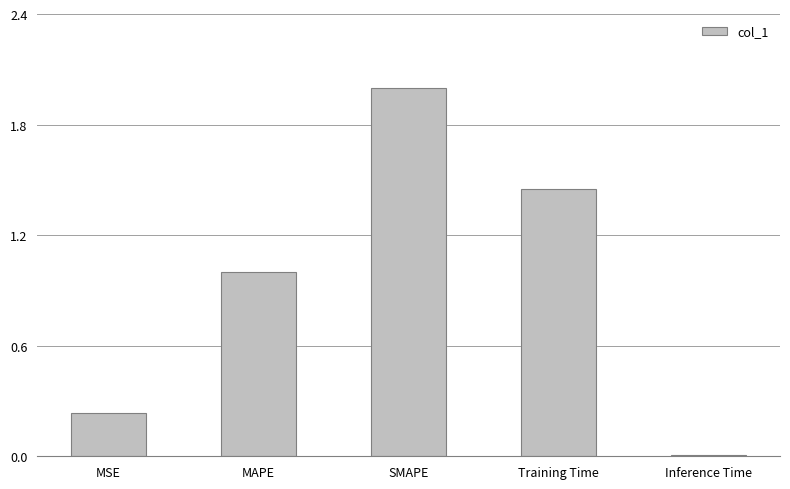

The value at SMAPE is 2.0. True or false?

True